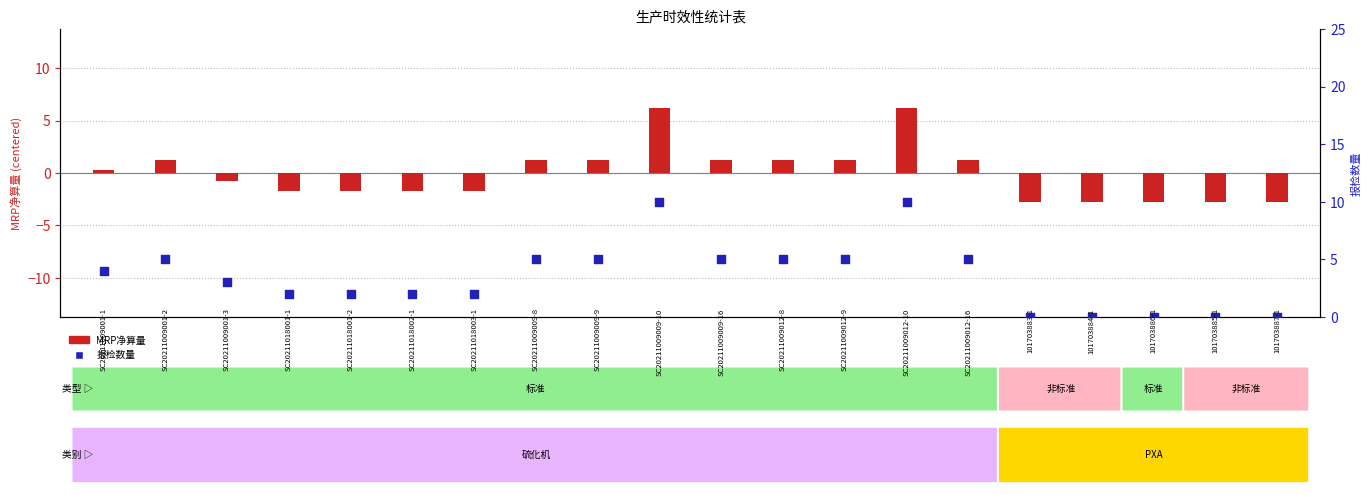

At how many categories does at least one series exceed 0?

15